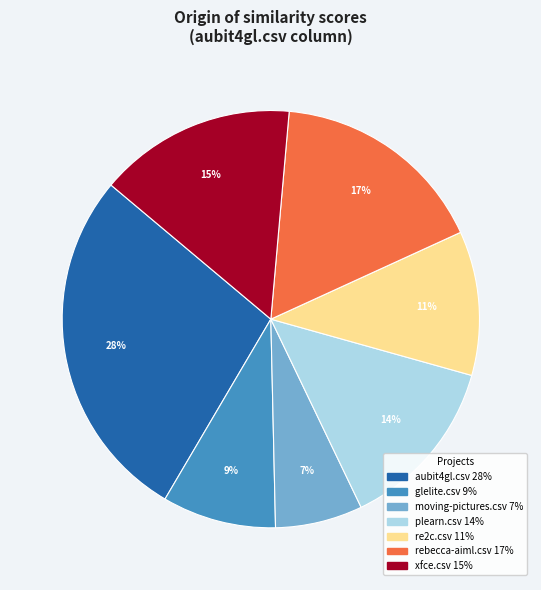

Is there a majority slice in this chart?

No